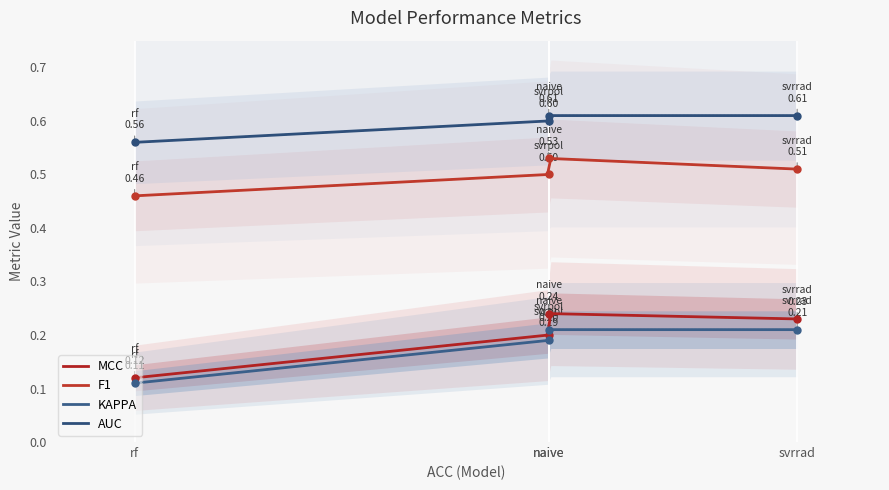

What is the value of the F1 point at the 3rd from the left?

0.5